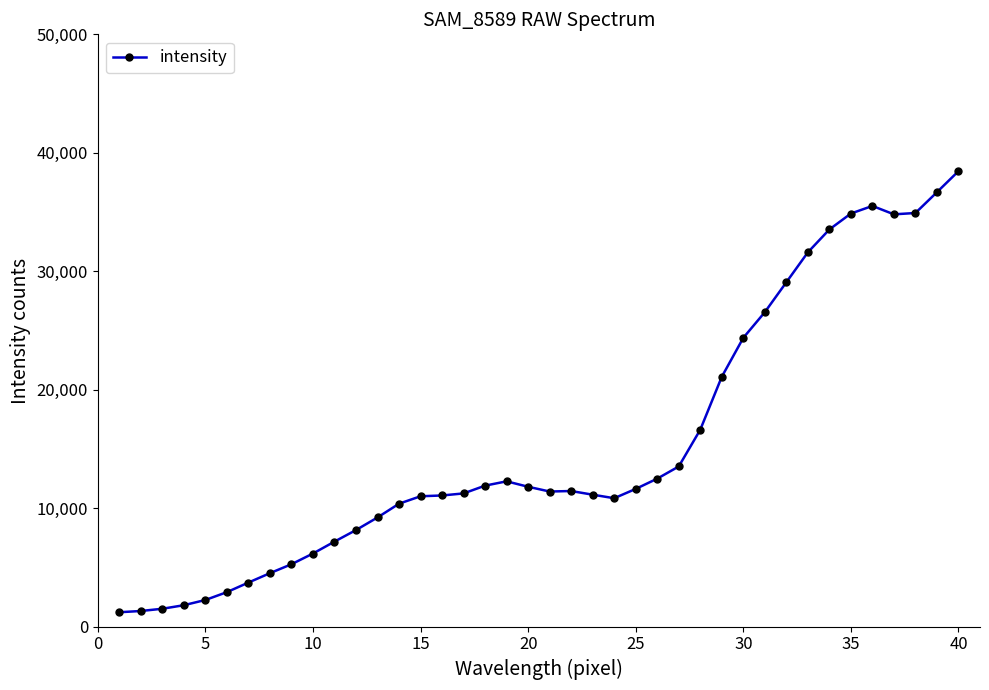

What is the value of the 8th point from the left?

4507